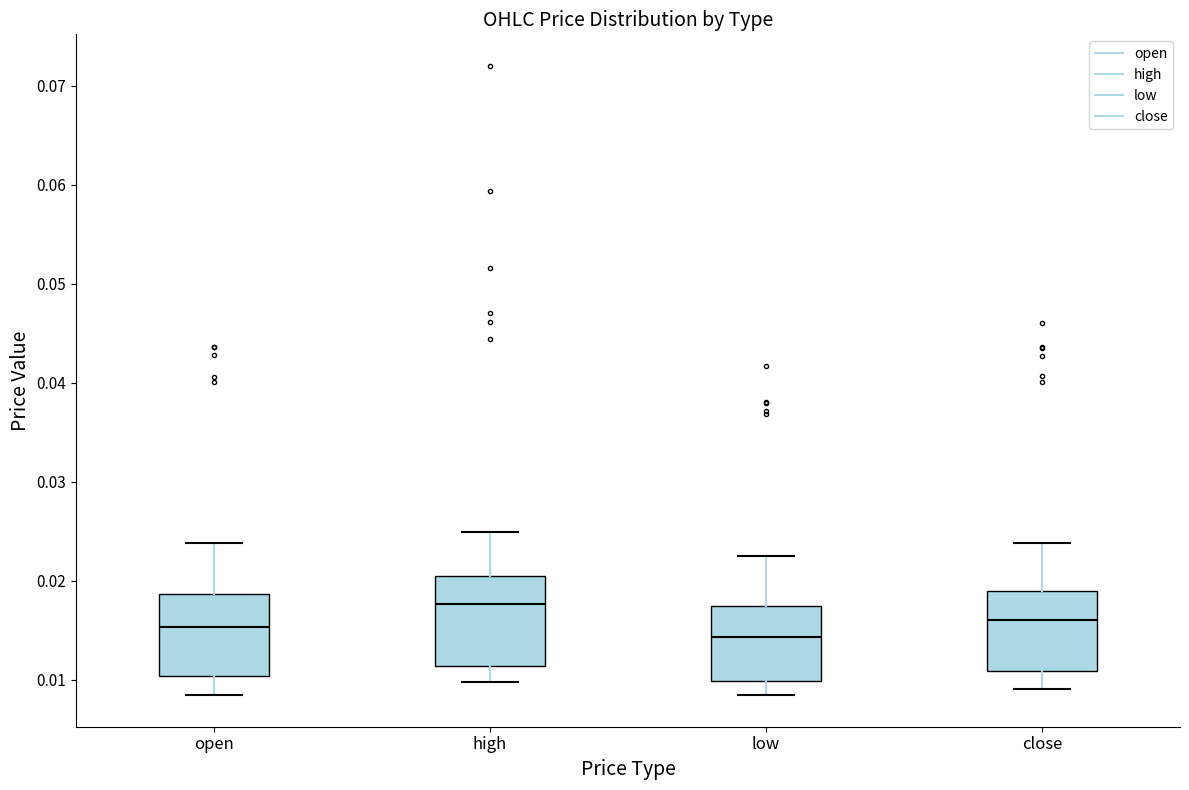

Reading left to right, transcribe this box plot: for each box, give where its median line is, the range the box spans, and where its two whiskers end, as read against the y-axis. The values are not printed on the chart, so give them approximately, as read against the axis.

open: median 0.015, box 0.010 to 0.019, whiskers 0.008 to 0.024
high: median 0.018, box 0.011 to 0.020, whiskers 0.010 to 0.025
low: median 0.014, box 0.010 to 0.018, whiskers 0.008 to 0.023
close: median 0.016, box 0.011 to 0.019, whiskers 0.009 to 0.024